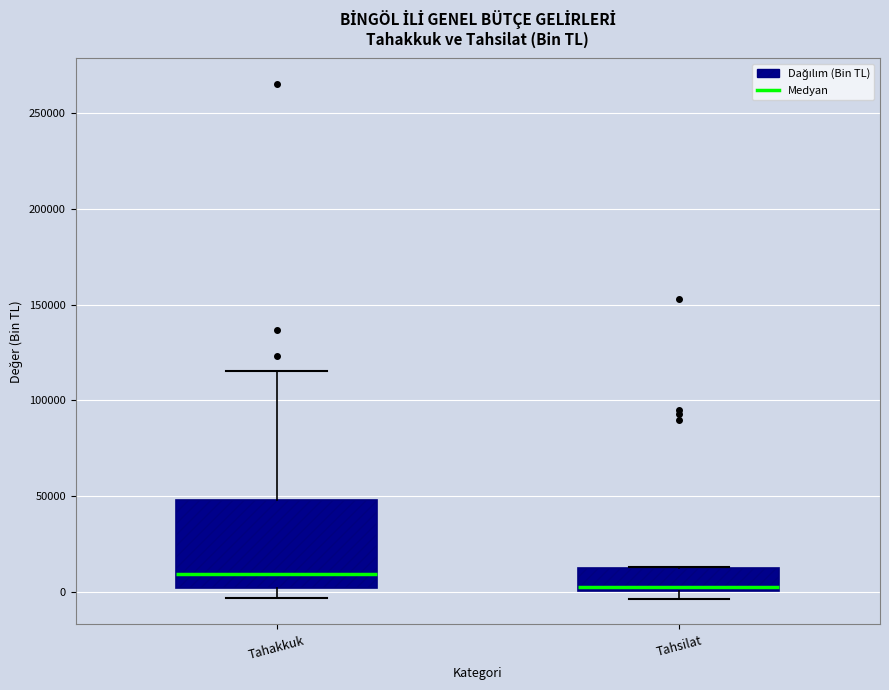

Reading left to right, transcribe this box plot: for each box, give where its median line is, the range the box spans, and where its two whiskers end, as read against the y-axis. The values are not printed on the chart, so give them approximately, as read against the axis.

Tahakkuk: median 10000, box 0 to 50000, whiskers -5000 to 115000
Tahsilat: median 0 (just above the box's lower edge), box 0 to 15000, whiskers -5000 to 15000